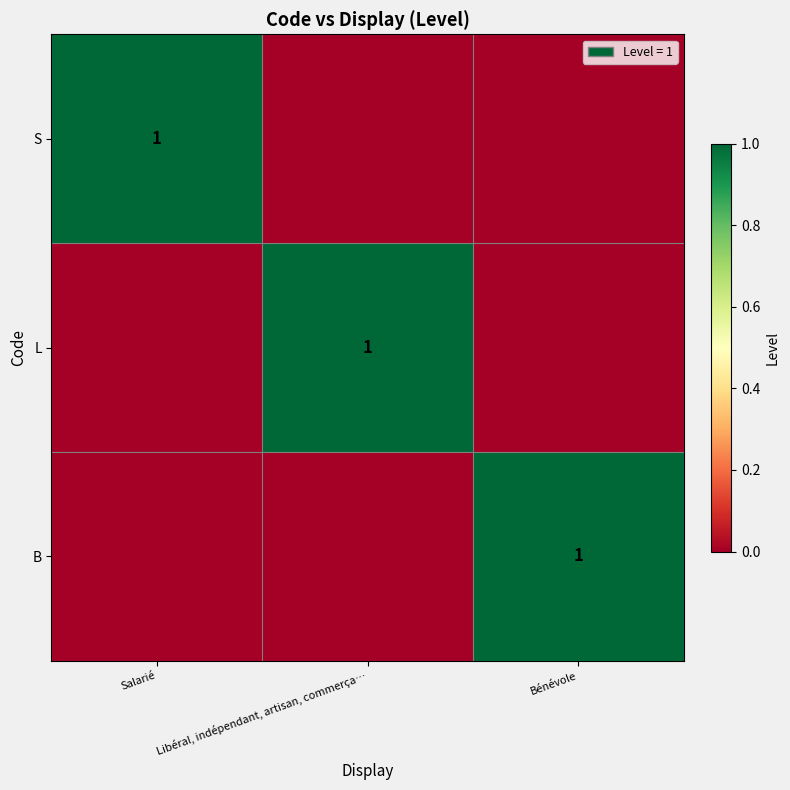

At which category is the sum across all series the highest?

Salarié